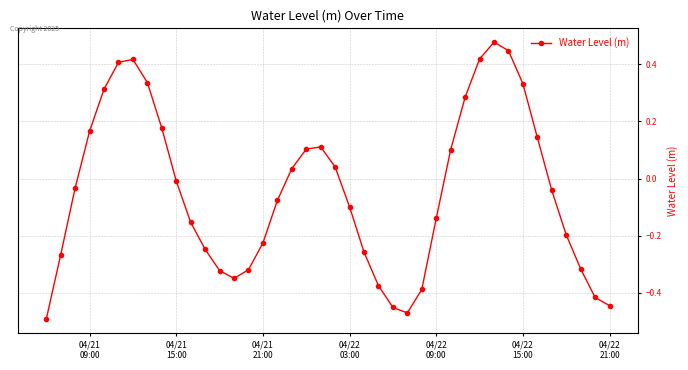

What is the difference between the maximum and minimum values?

1.0